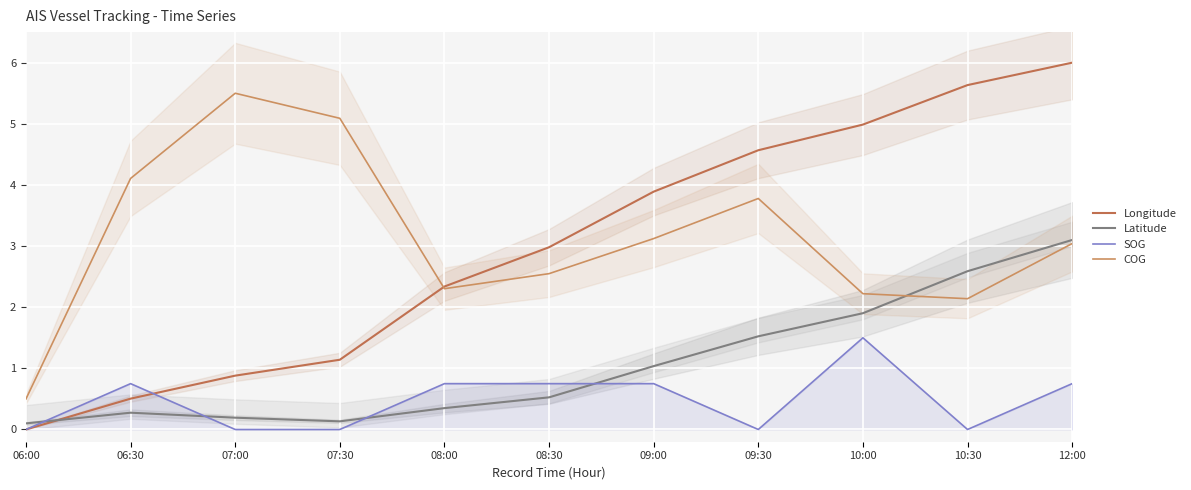

Between which two adjacent categories do Latitude and Longitude first intersect?

06:00 and 06:30